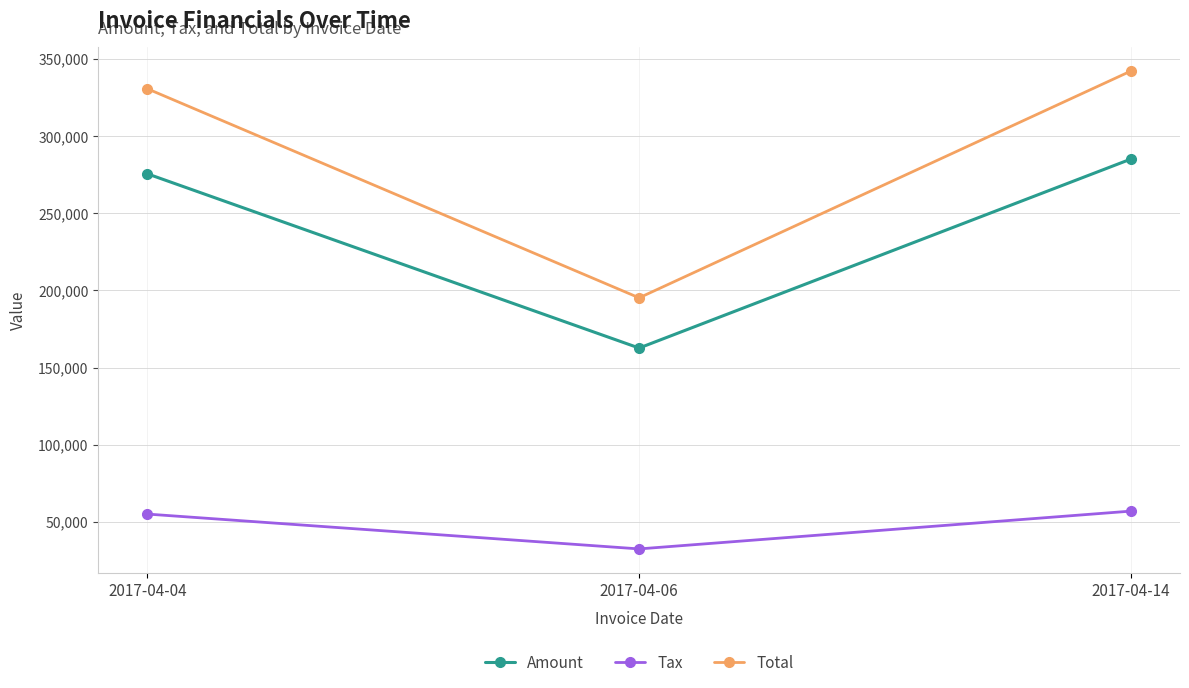

Reading left to right, list all the values displayed in this chart.

Amount: 275603.0	162709.0	285159.0
Tax: 55120.6	32541.8	57031.8
Total: 330724.0	195251.0	342191.0